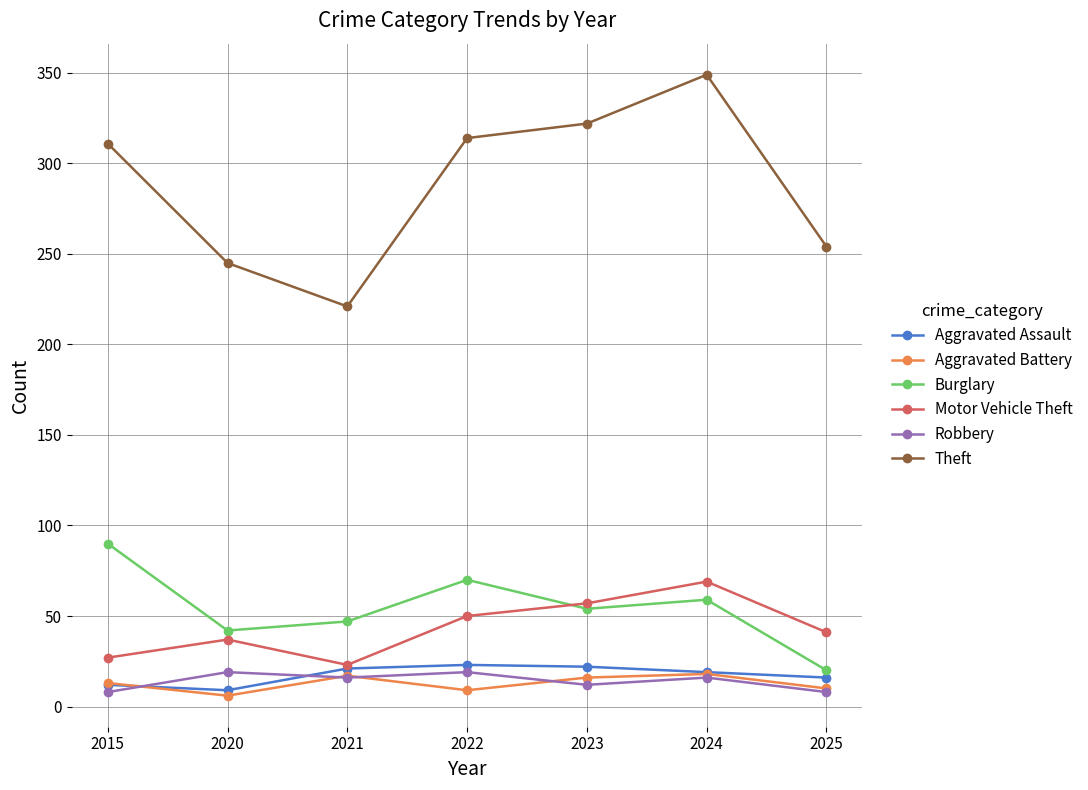

The Motor Vehicle Theft series shows 41 at 2025. True or false?

True